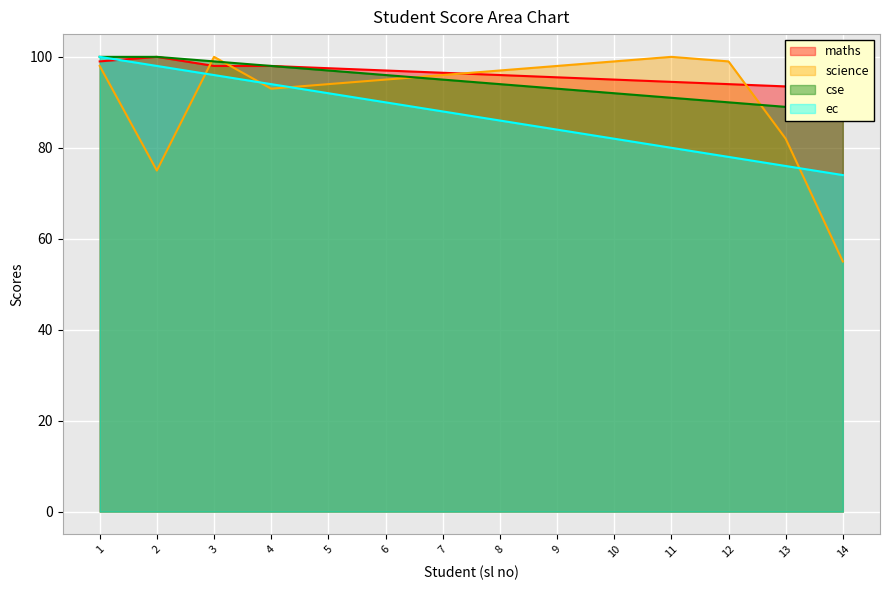

At which label does cse reach its minimum?

14